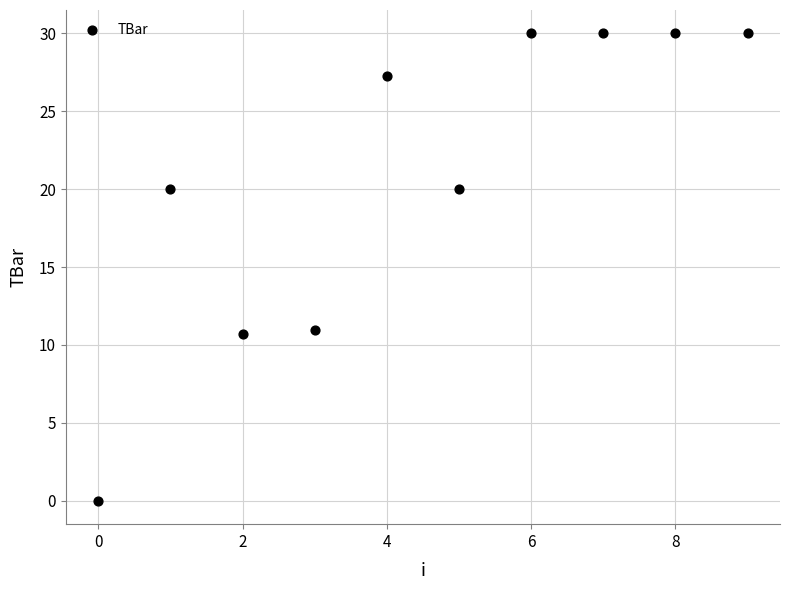

What is the average Y value?

20.9